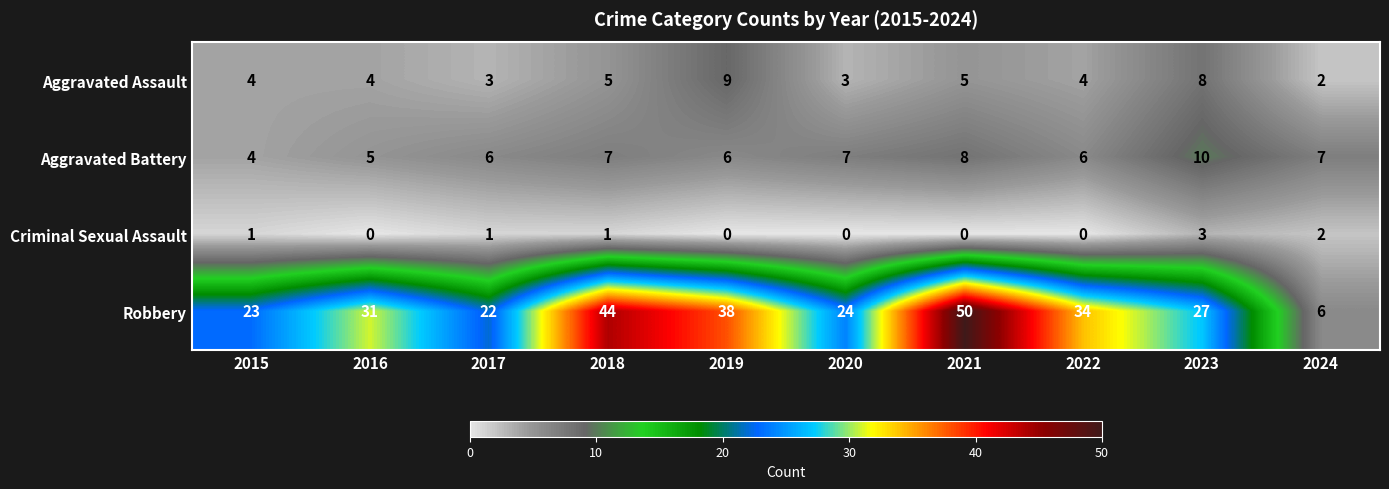

What is the sum of the Robbery values at 2023 and 2016?

58